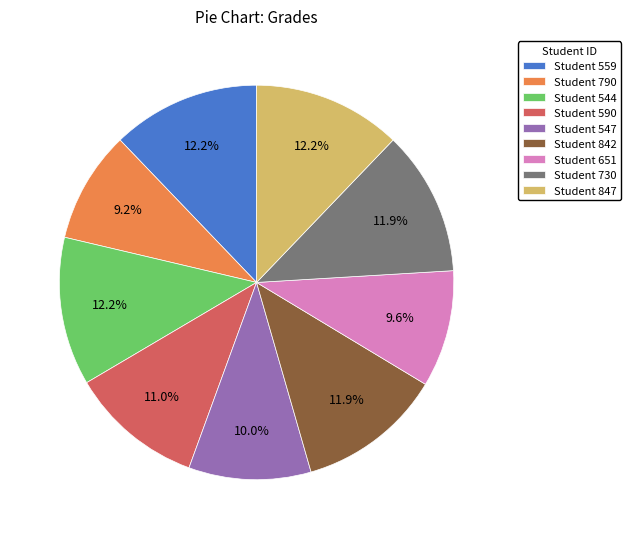

Is there a majority slice in this chart?

No